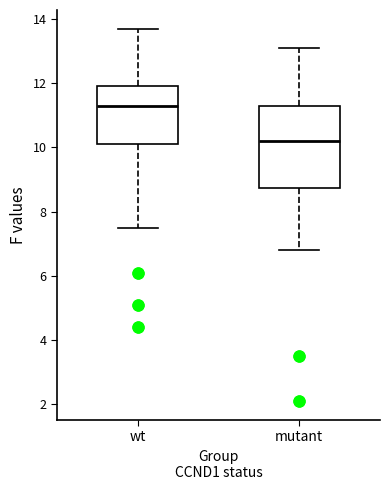

Reading left to right, transcribe this box plot: for each box, give where its median line is, the range the box spans, and where its two whiskers end, as read against the y-axis. The values are not printed on the chart, so give them approximately, as read against the axis.

wt: median 11.4, box 10.2 to 12.0, whiskers 7.6 to 13.8
mutant: median 10.2, box 8.8 to 11.4, whiskers 6.8 to 13.2